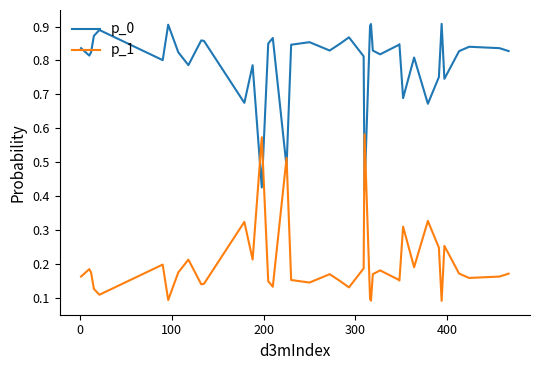

True or false: p_1 and p_0 intersect in this chart.

True